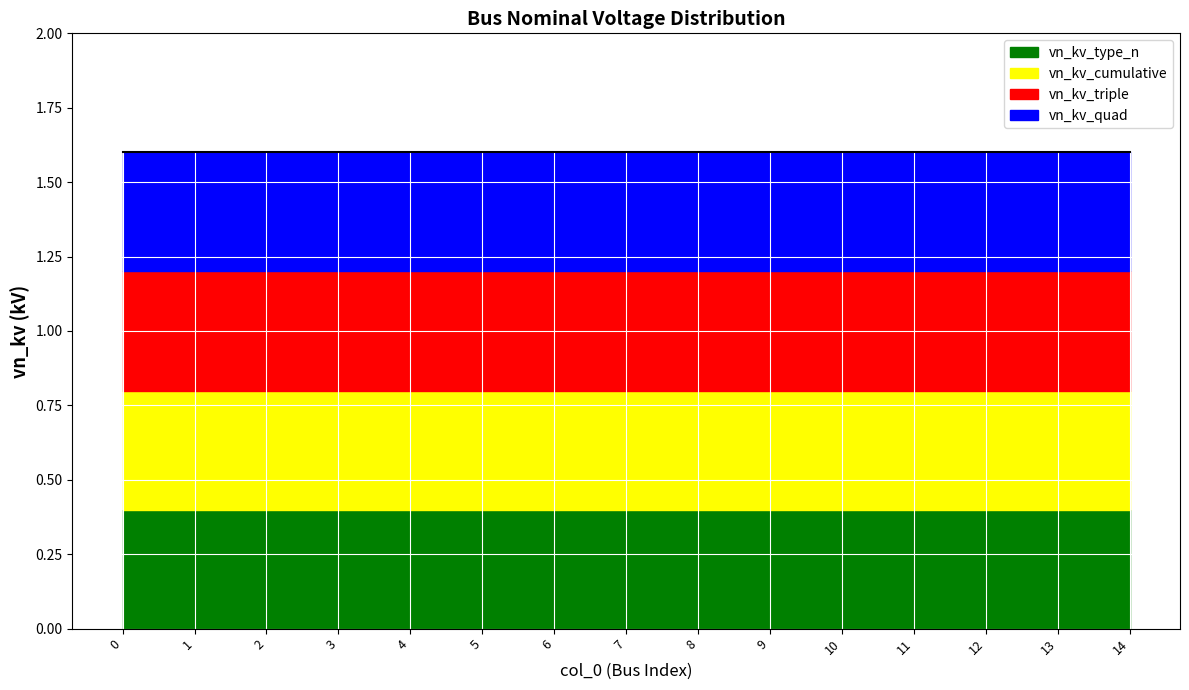

Which series has the widest spread of values?

vn_kv_type_n